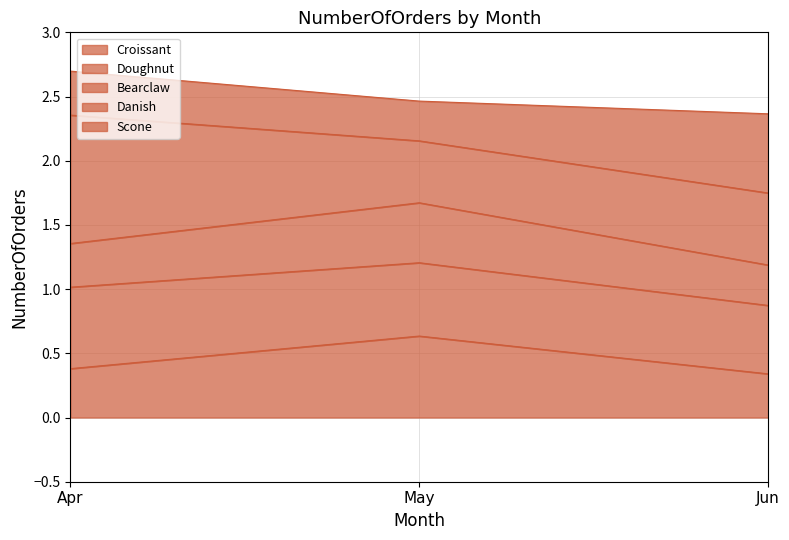

At which category does the chart reach its peak across all series?

Apr